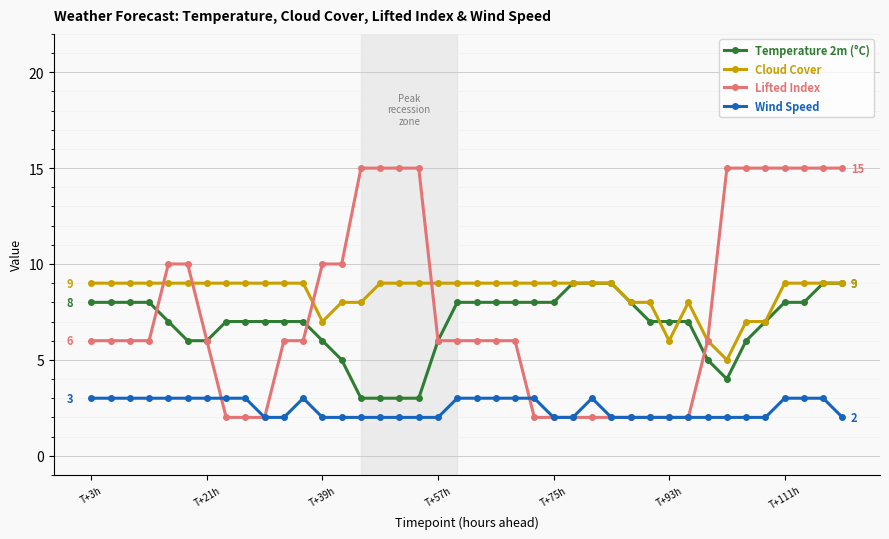

True or false: Wind Speed and Temperature 2m (°C) cross at least once.

False